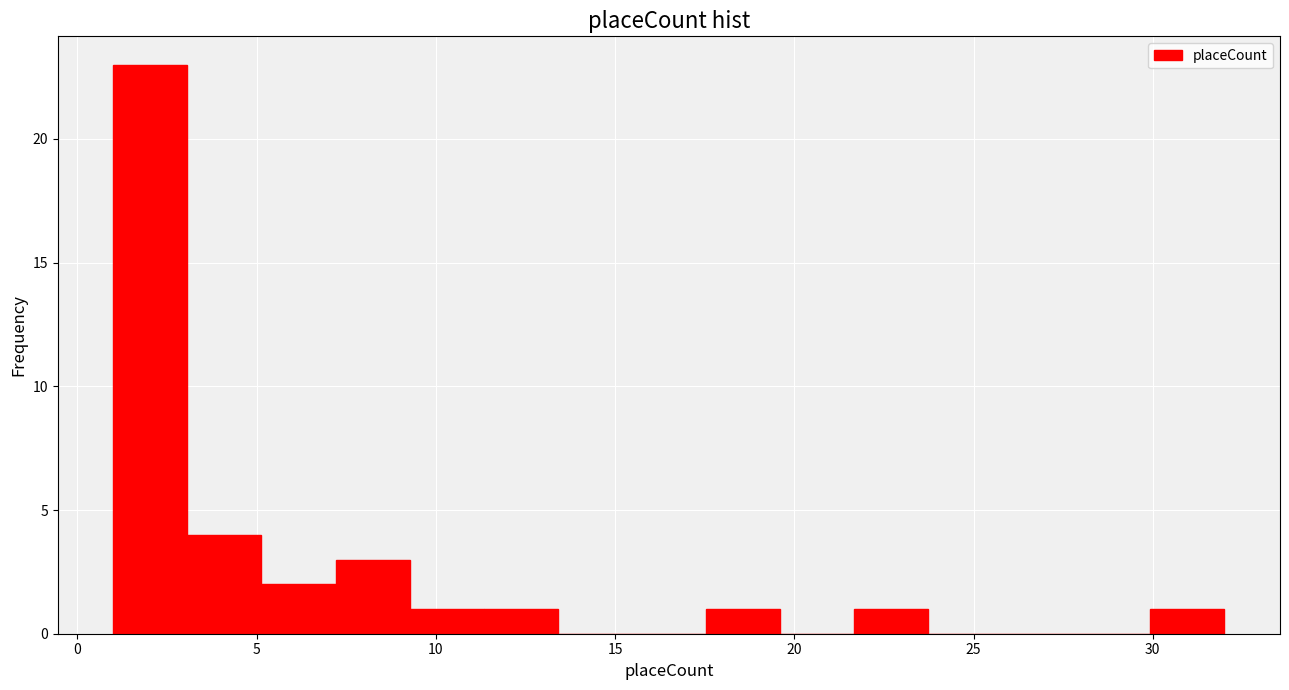

What is the height of the bar covering 17.5 to 19.5 on the x-axis? Neither the bar edges nor the heights are printed on the chart, so give them approximately, as read against the axes.

1